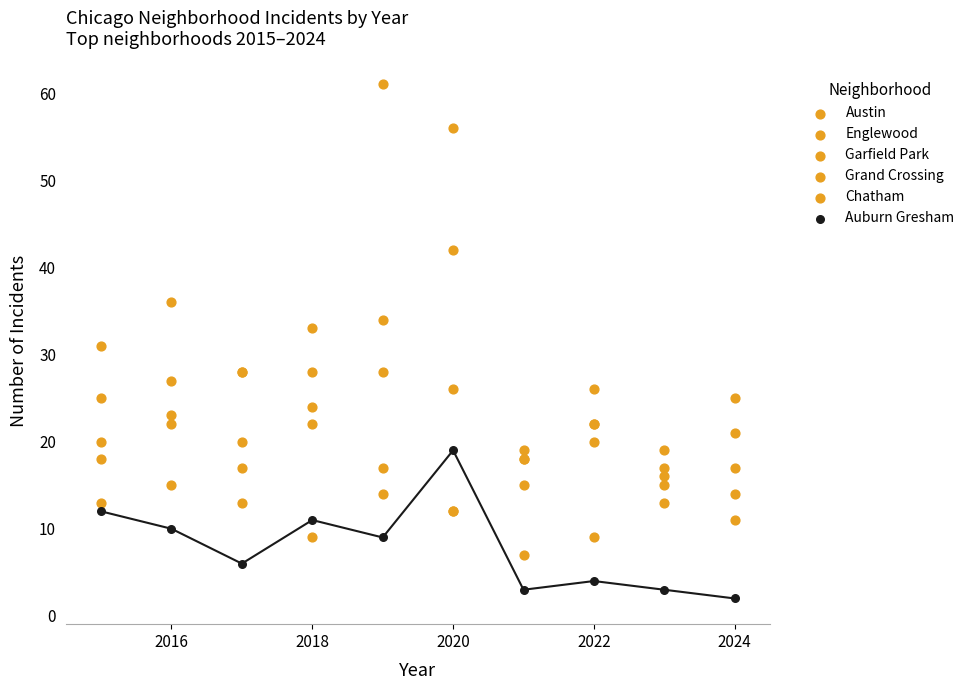

Which series contains the lowest Y value?

Auburn Gresham